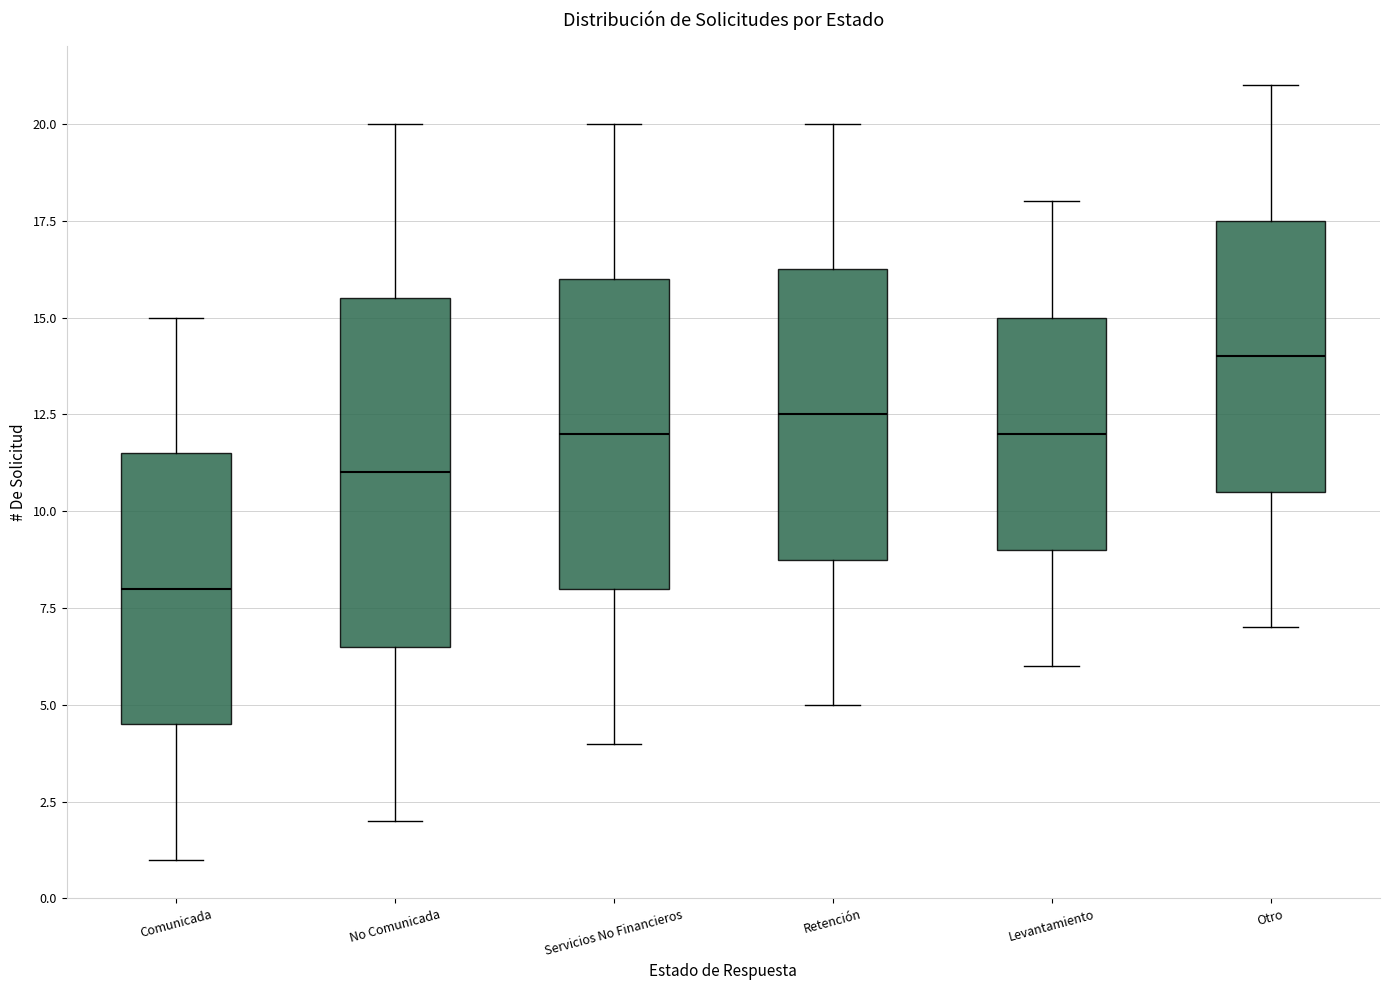

Which box has the highest median line?

Otro